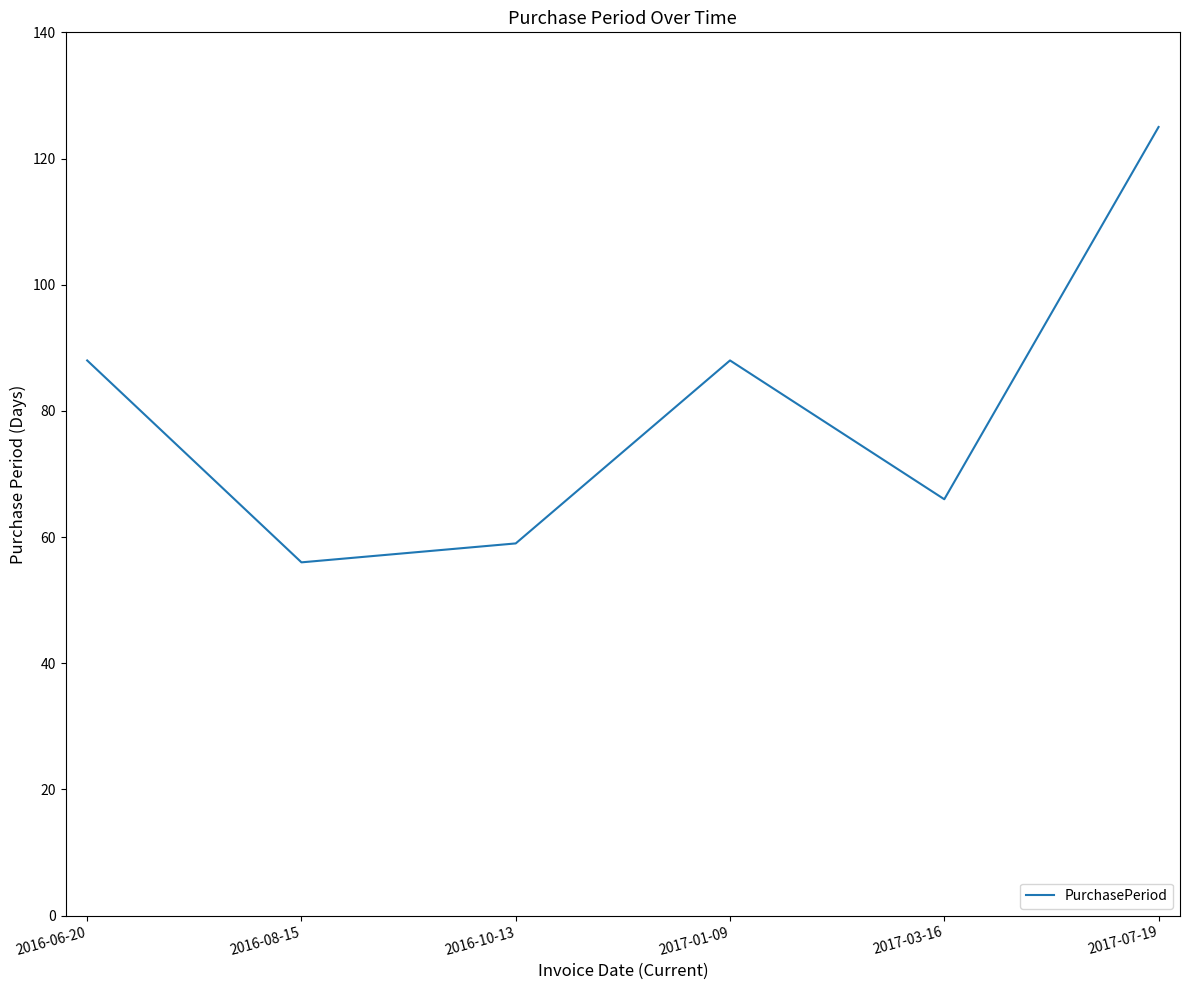

Does the chart have visible grid lines?

No